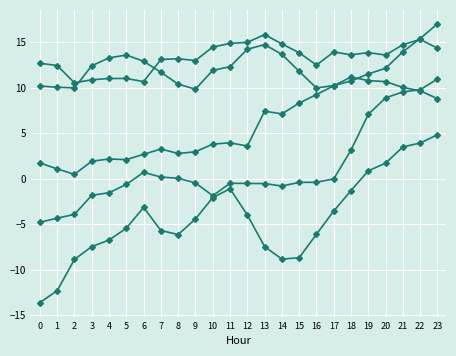

Count the number of categories in the chart.

24